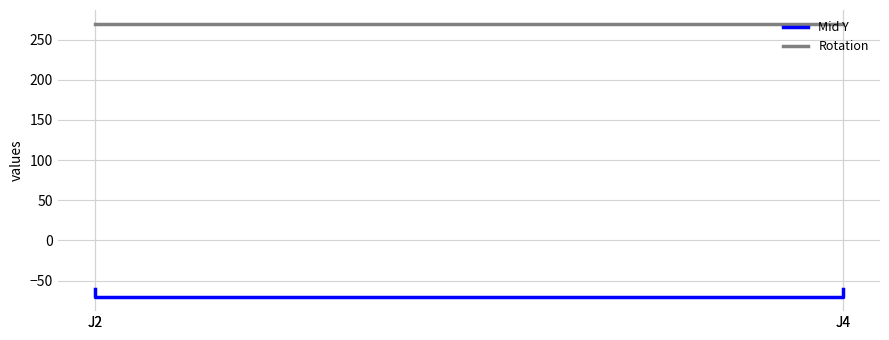

How many distinct data groups are displayed?

2